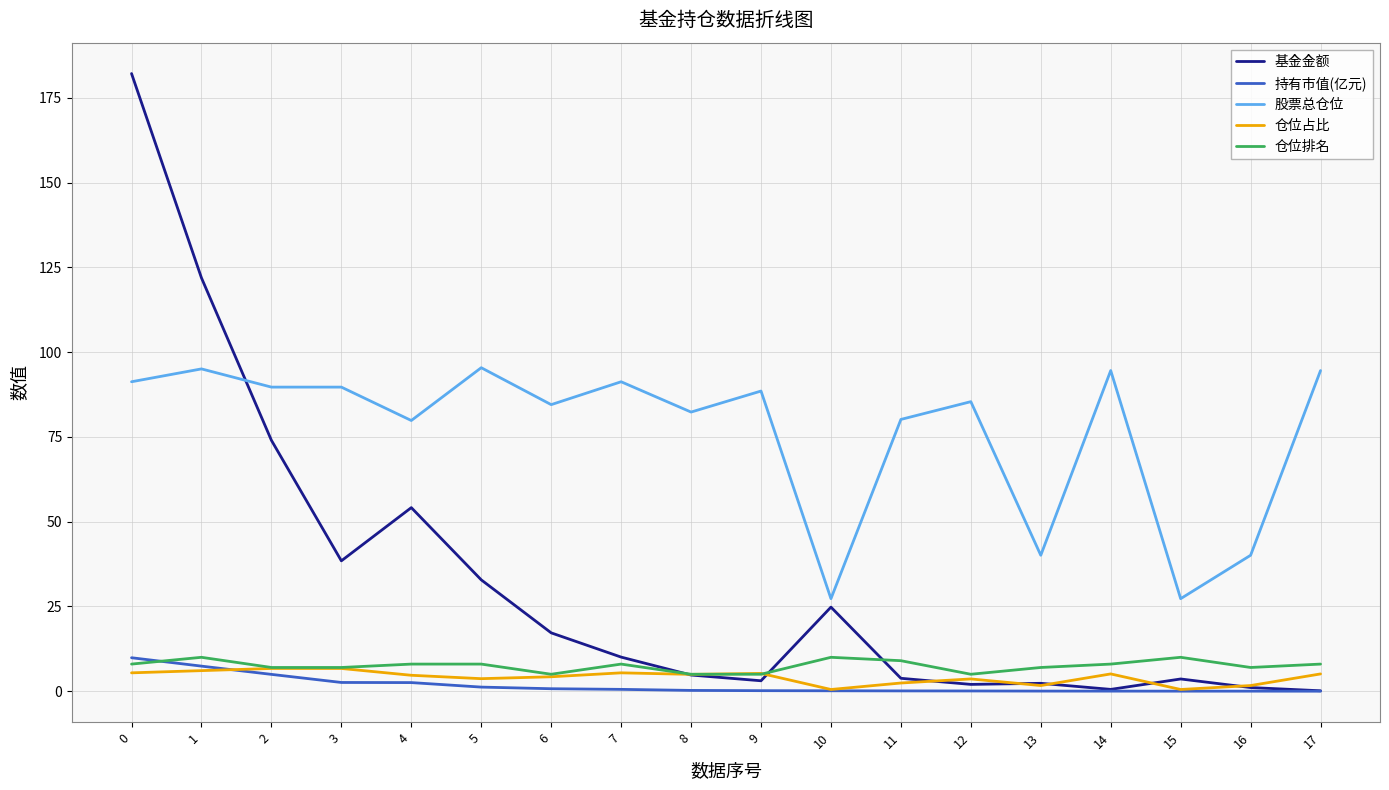

What is the maximum value for 基金金额?

182.2